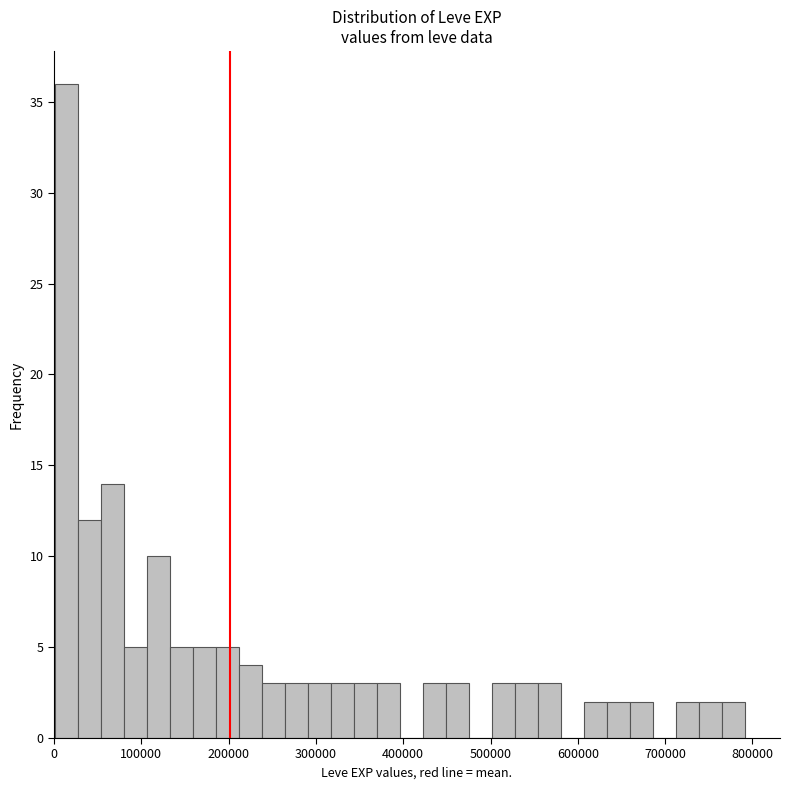

Around what value on the x-axis is the tallest bar? Give the approximate position of its centre, as read against the axis.

10000